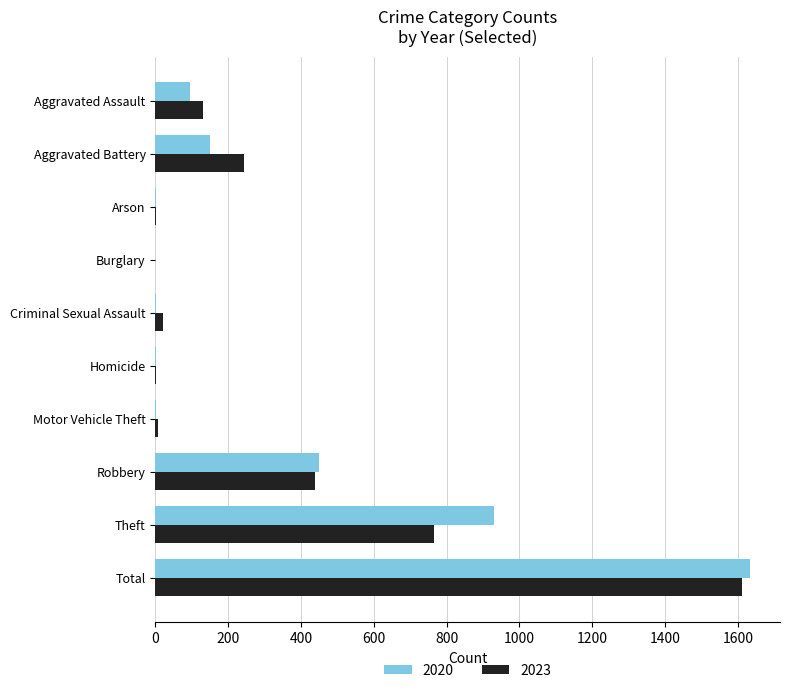

What is the maximum value shown in the chart?

1634